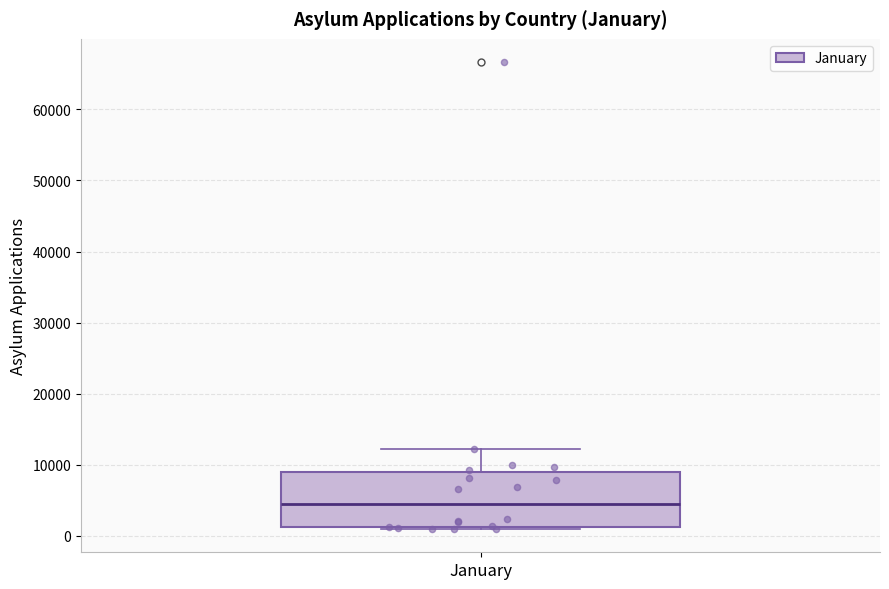

Transcribe this box plot: give where the median line is, the range the box spans, and where the two whiskers end, as read against the y-axis. The values are not printed on the chart, so give them approximately, as read against the axis.

median 4000, box 1000 to 9000, whiskers 1000 (just below the box's lower edge) to 12000